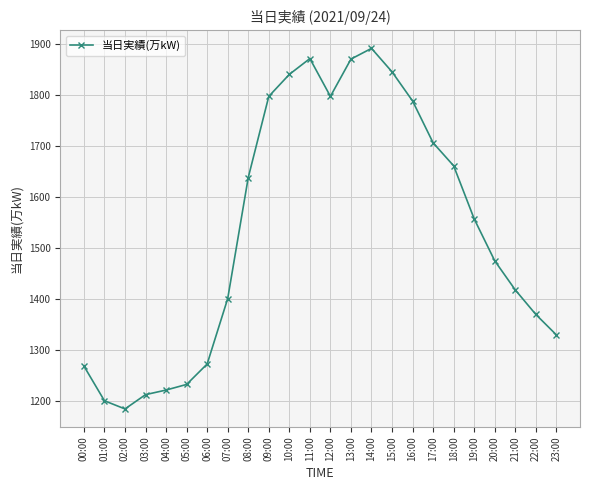

True or false: there are more than 1 points higher than both neighbors.

True